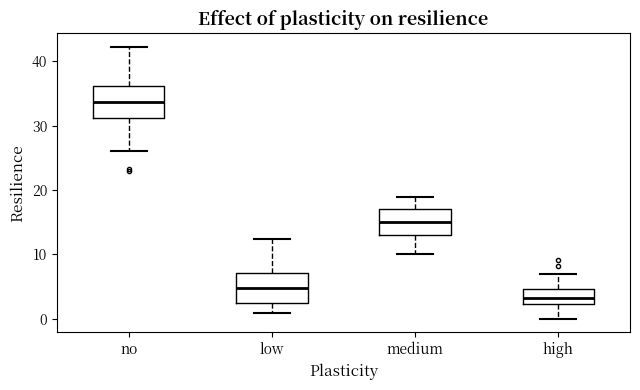

Which box has the highest median line?

no